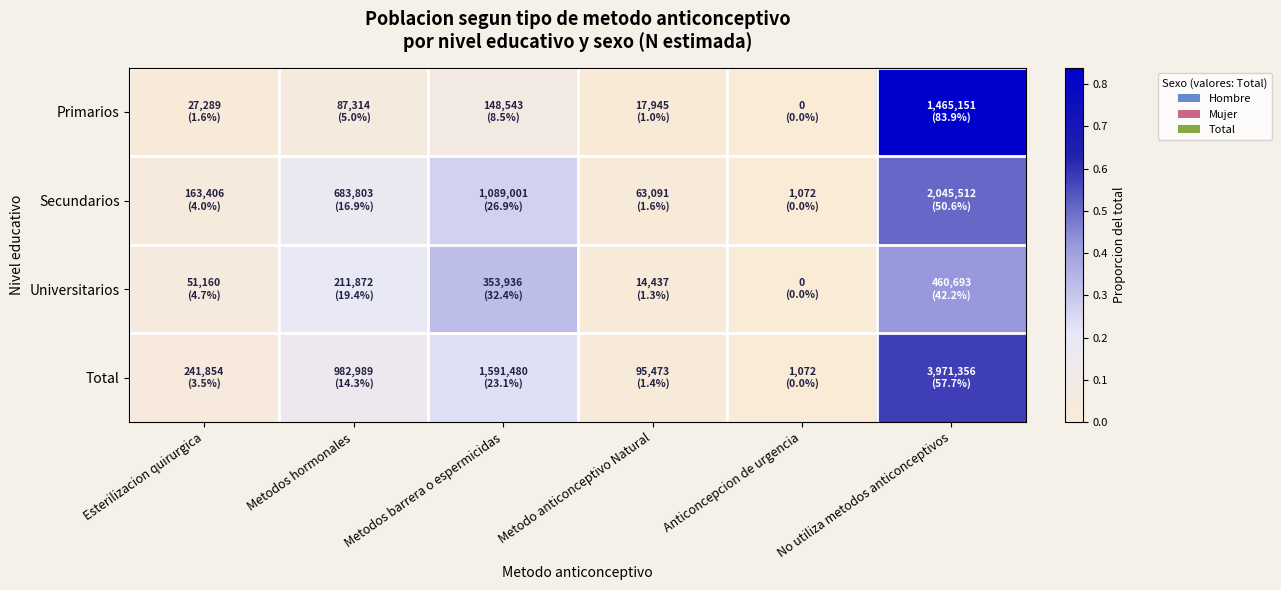

Reading right to left, list all the values displayed in this chart.

Primarios: No utiliza metodos anticonceptivos=0.8	Anticoncepcion de urgencia=0.0	Metodo anticonceptivo Natural=0.0	Metodos barrera o espermicidas=0.1	Metodos hormonales=0.1	Esterilizacion quirurgica=0.0
Secundarios: No utiliza metodos anticonceptivos=0.5	Anticoncepcion de urgencia=0.0	Metodo anticonceptivo Natural=0.0	Metodos barrera o espermicidas=0.3	Metodos hormonales=0.2	Esterilizacion quirurgica=0.0
Universitarios: No utiliza metodos anticonceptivos=0.4	Anticoncepcion de urgencia=0.0	Metodo anticonceptivo Natural=0.0	Metodos barrera o espermicidas=0.3	Metodos hormonales=0.2	Esterilizacion quirurgica=0.0
Total: No utiliza metodos anticonceptivos=0.6	Anticoncepcion de urgencia=0.0	Metodo anticonceptivo Natural=0.0	Metodos barrera o espermicidas=0.2	Metodos hormonales=0.1	Esterilizacion quirurgica=0.0